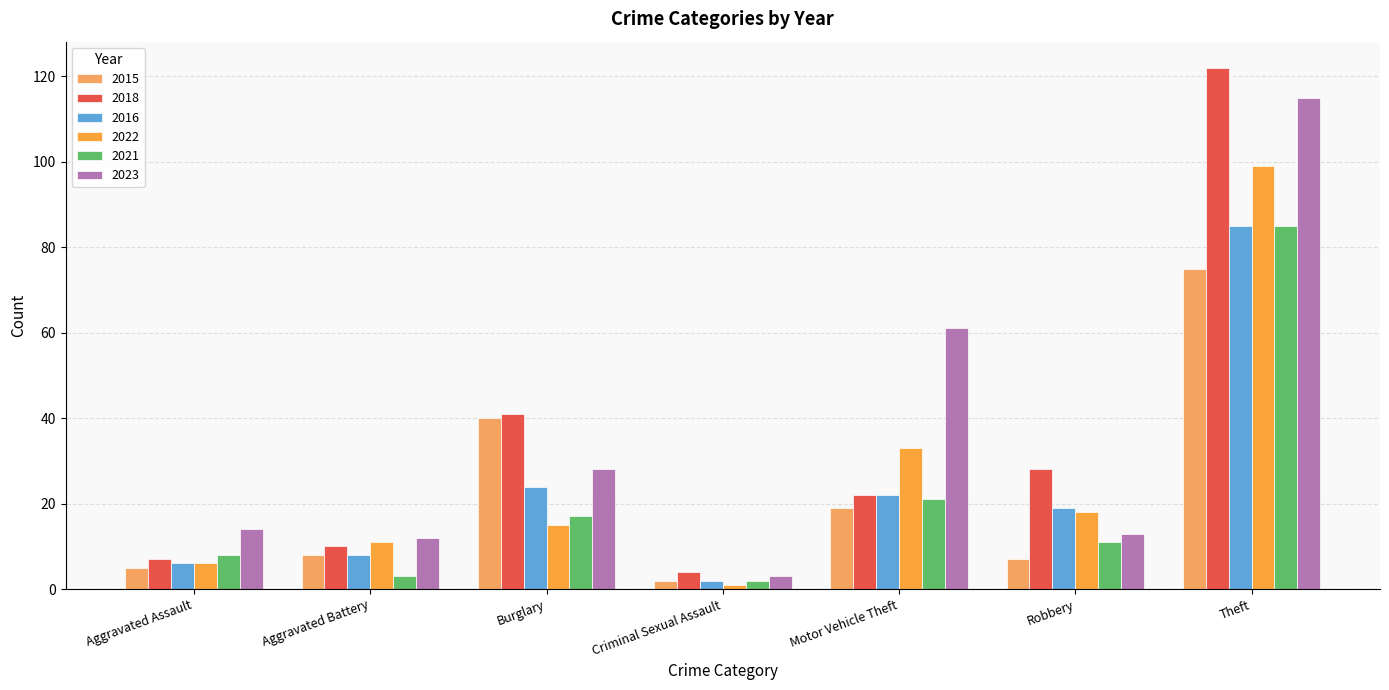

What is the difference between the maximum and minimum values in the 2015 series?

73